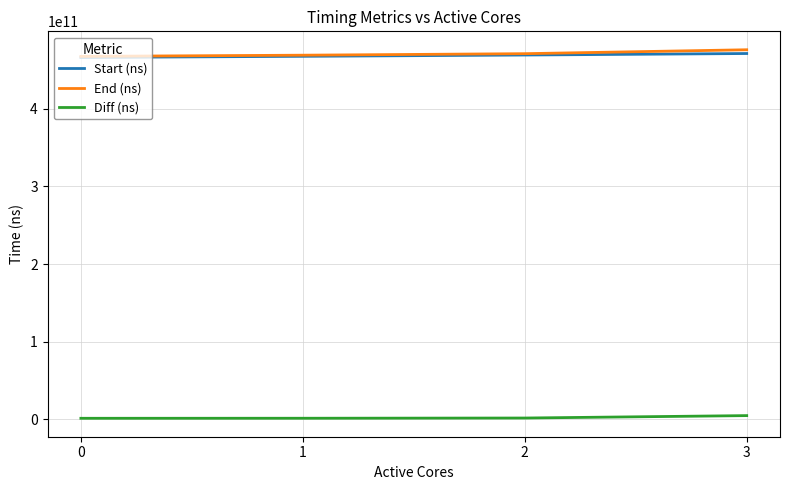

Is the value of Diff (ns) at 3 greater than the value of Start (ns) at 1?

No